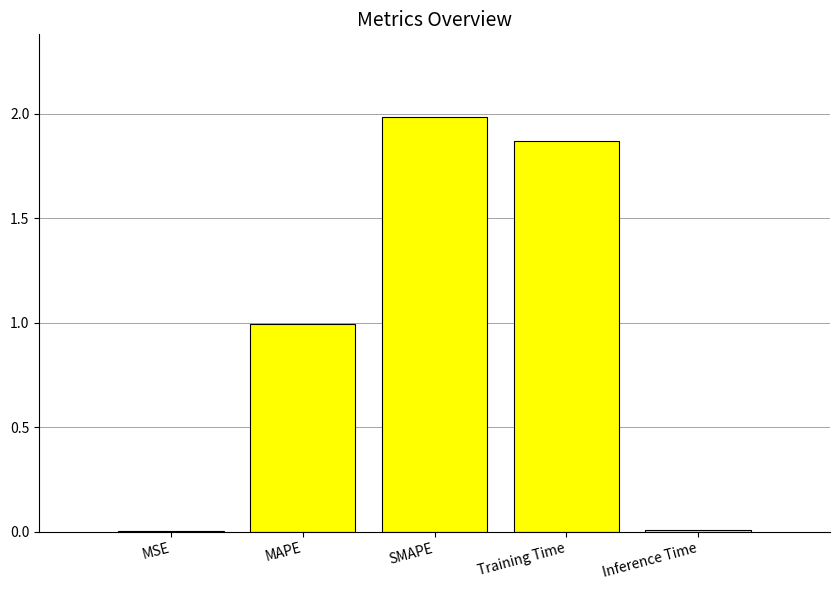

What is the change in value from MAPE to Training Time?

+0.9